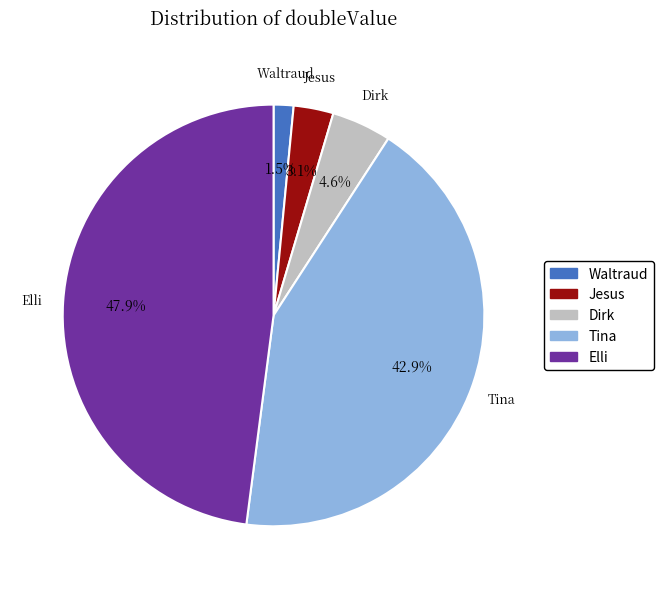

Between Dirk and Waltraud, which is larger?

Dirk